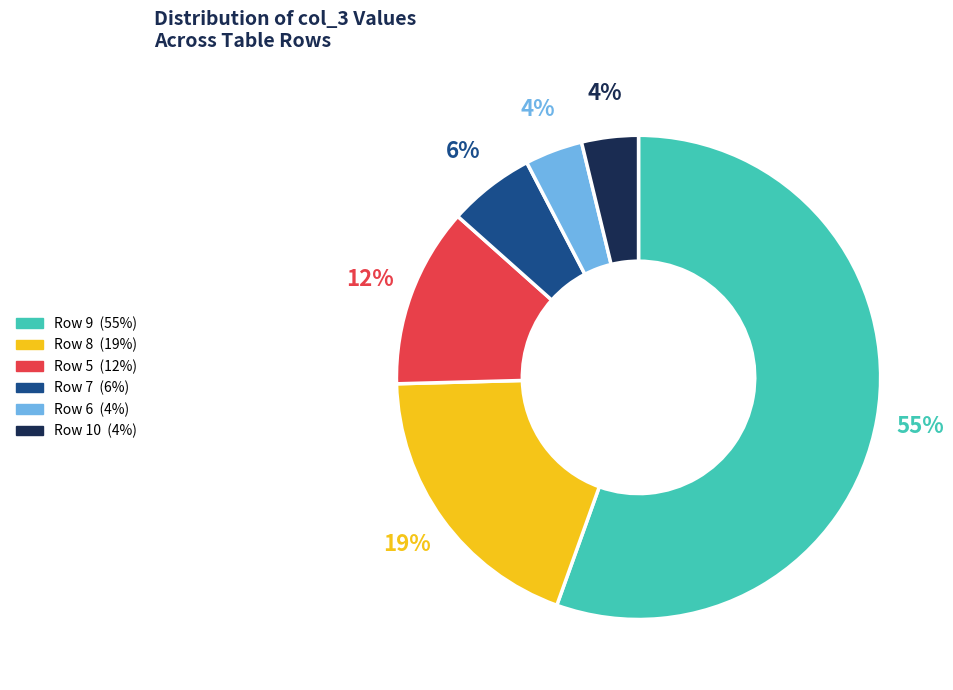

Is there a majority slice in this chart?

Yes